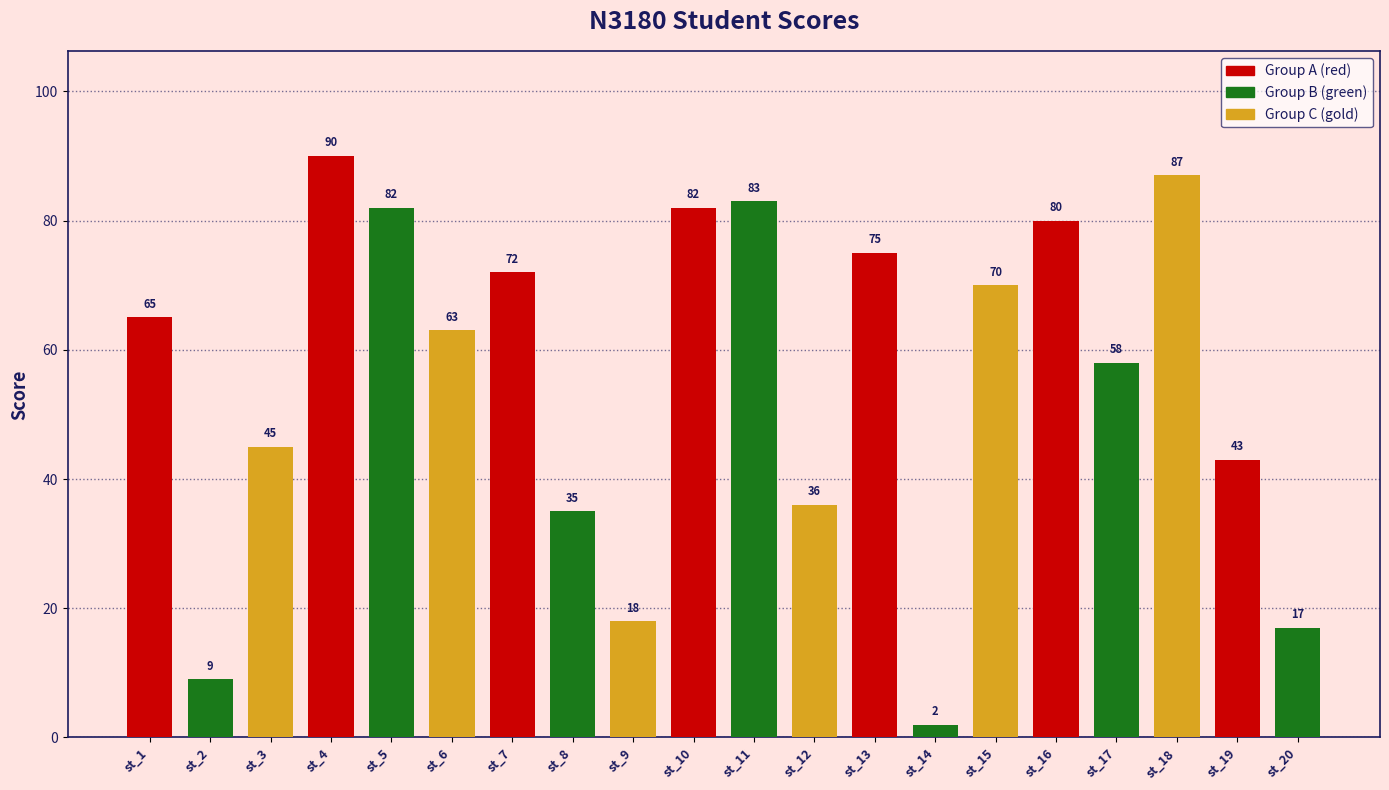

Reading left to right, extract all data points from this chart.

st_1=65	st_2=9	st_3=45	st_4=90	st_5=82	st_6=63	st_7=72	st_8=35	st_9=18	st_10=82	st_11=83	st_12=36	st_13=75	st_14=2	st_15=70	st_16=80	st_17=58	st_18=87	st_19=43	st_20=17